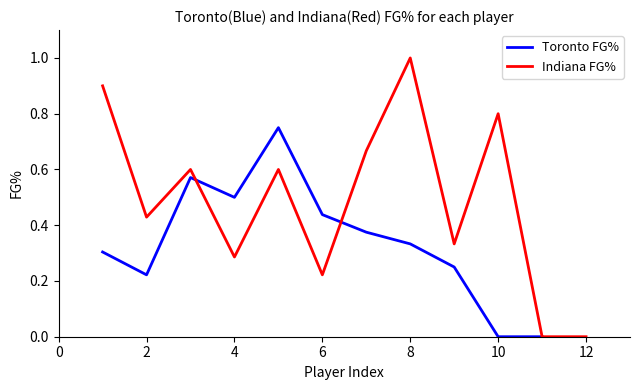

What is the average value?

0.3